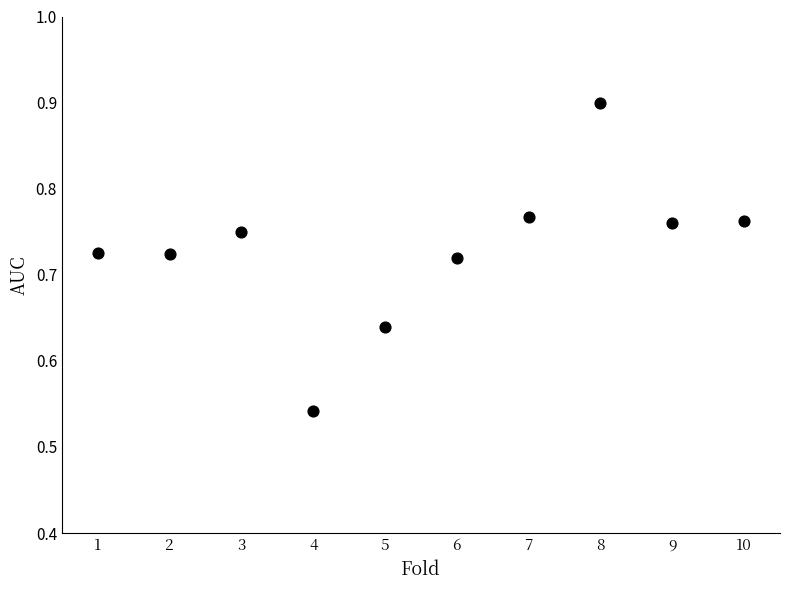

What is the range of Y values (max minus min)?

0.4